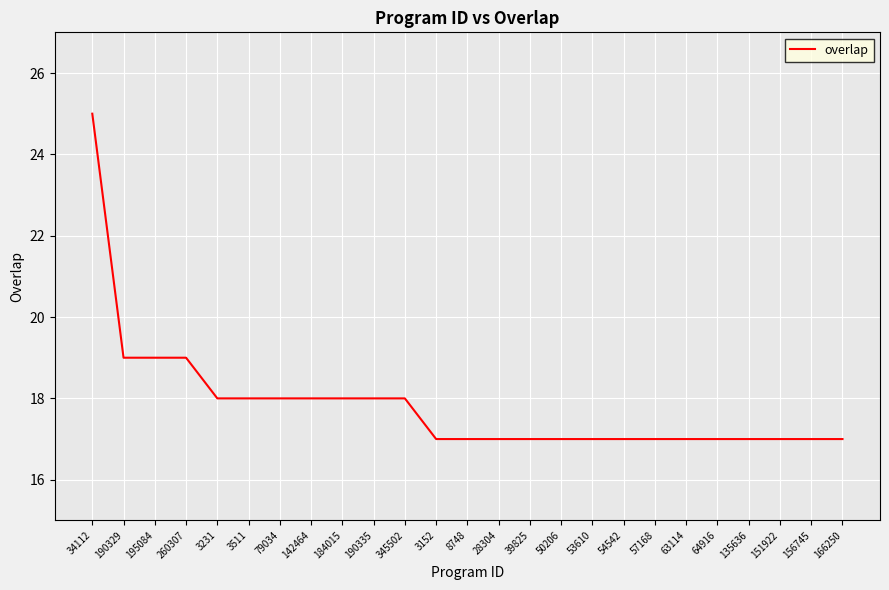

Reading left to right, what are all the values shown in this chart?

25	19	19	19	18	18	18	18	18	18	18	17	17	17	17	17	17	17	17	17	17	17	17	17	17